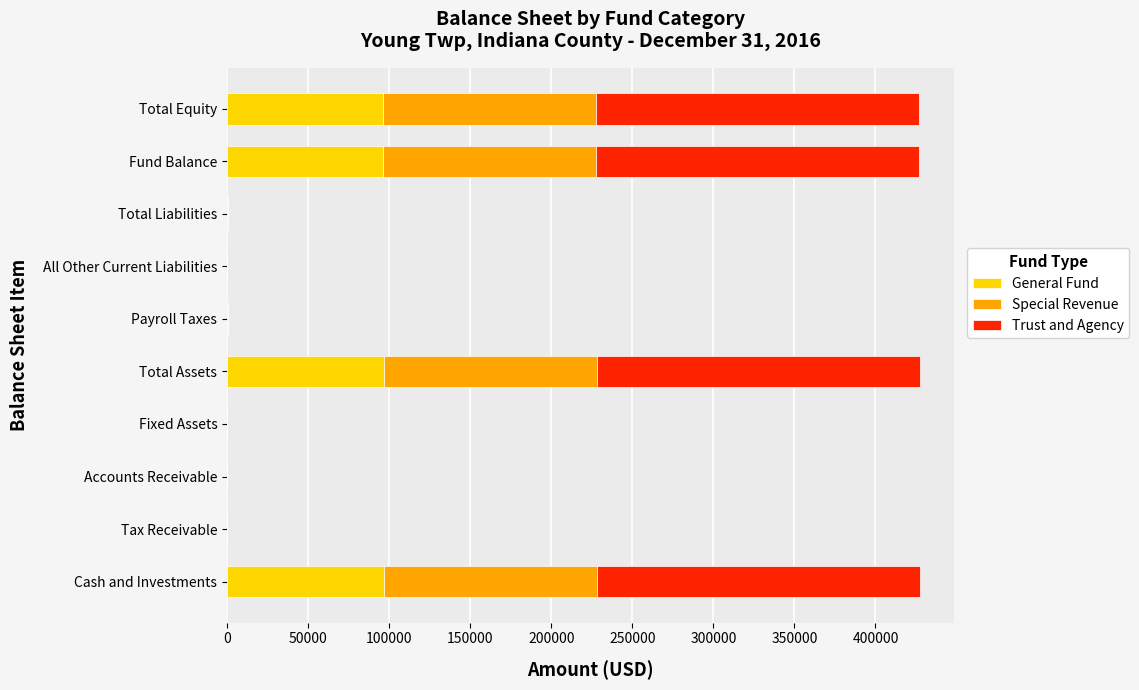

The value of General Fund at Fund Balance is 96346. True or false?

True